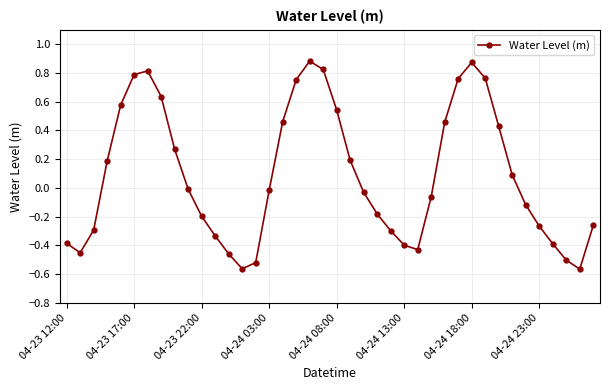

What is the value of the 34th point from the left?

0.1